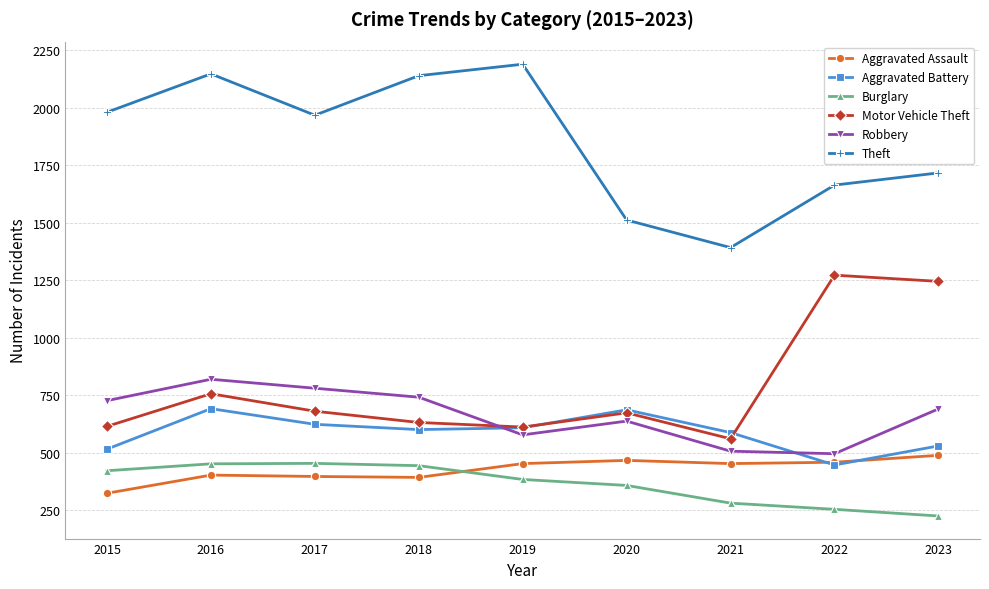

At 2015, list the series in order from smallest to largest.

Aggravated Assault, Burglary, Aggravated Battery, Motor Vehicle Theft, Robbery, Theft